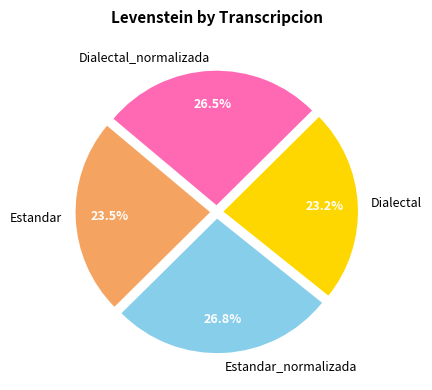

Approximately how many times larger is the value at Estandar compared to Dialectal?

1.0